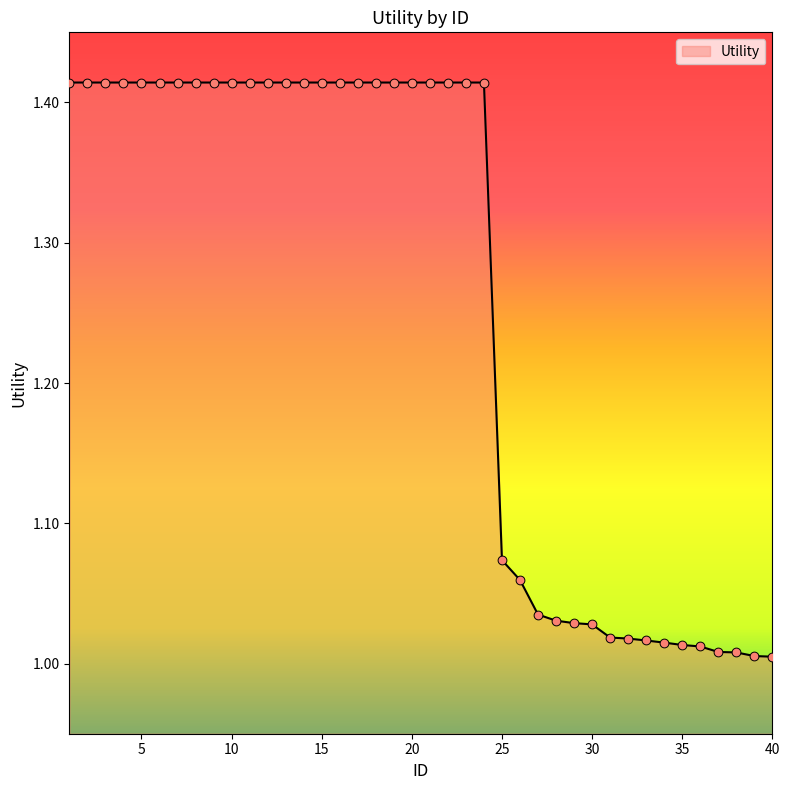

What is the difference between the maximum and minimum values?

0.4